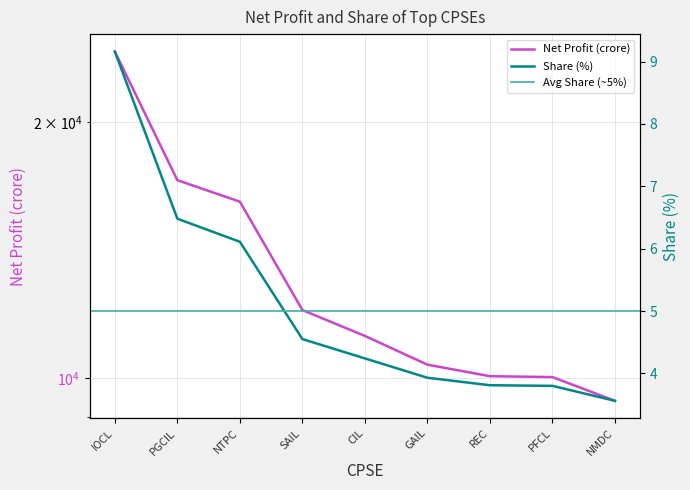

Which series has the largest total across all categories?

Net Profit (crore)